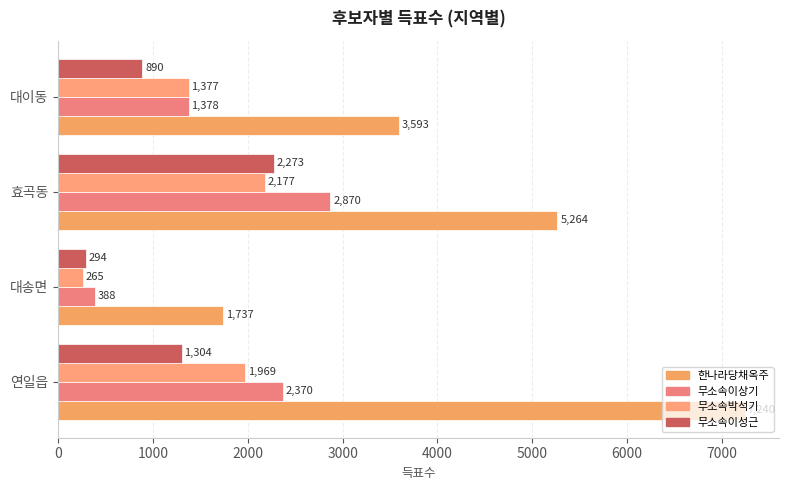

What is the difference between the maximum and minimum values in the 무소속이성근 series?

1979